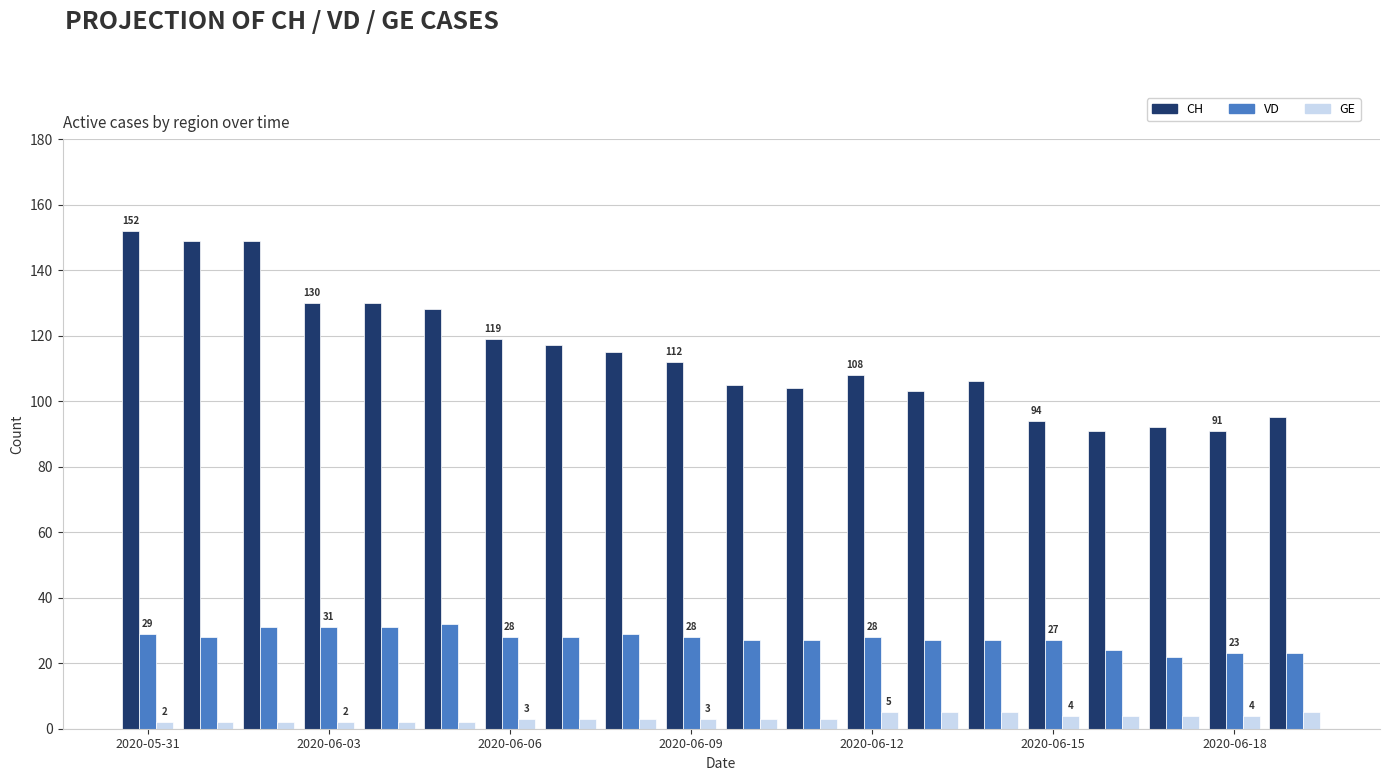

How many categories are shown in the chart?

20